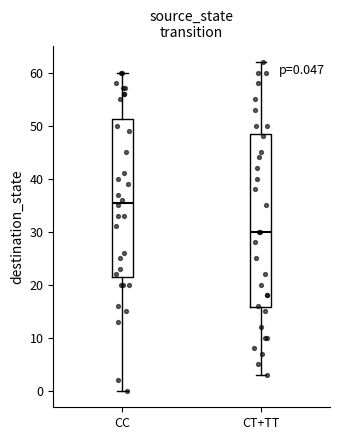

Which box has the highest median line?

CC